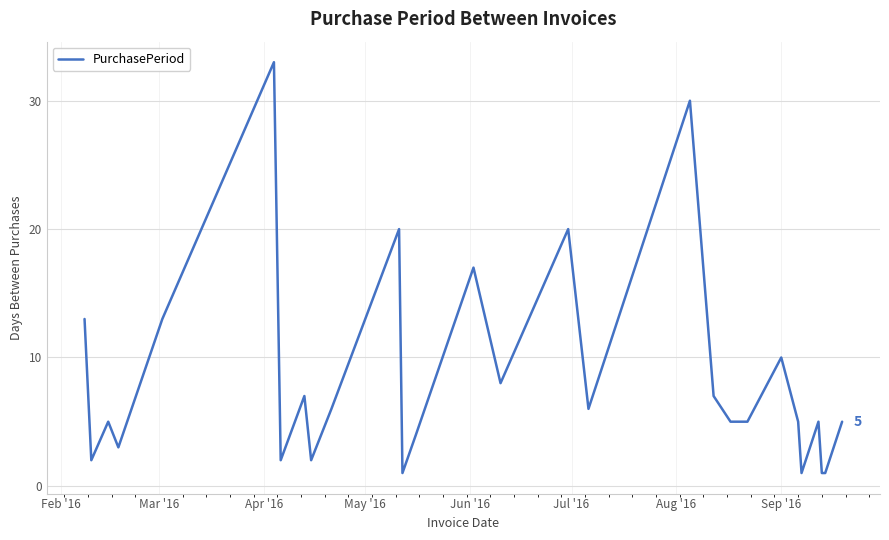

What is the difference between the maximum and minimum values?

32